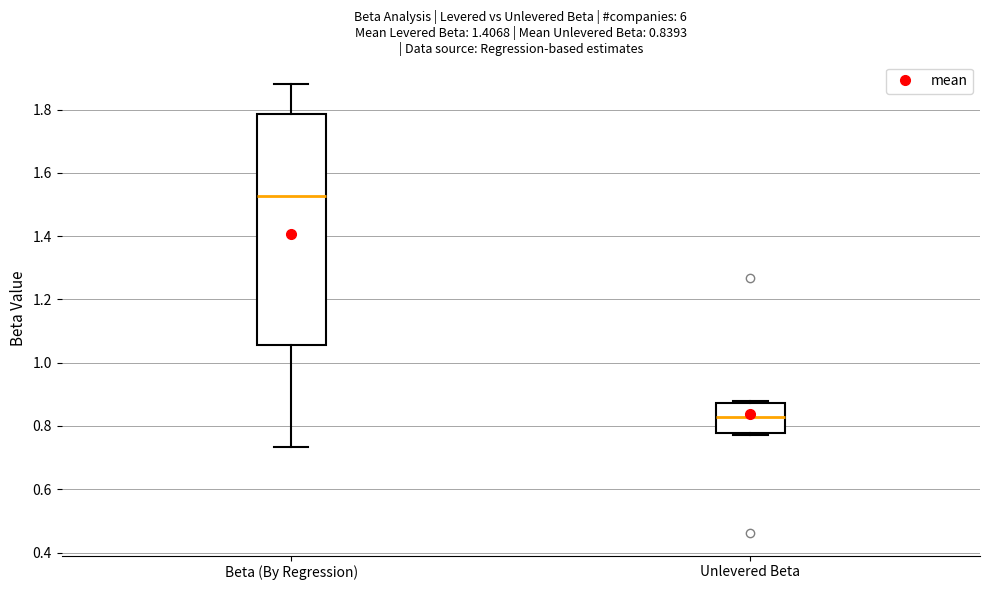

Which box's median line is the lowest?

Unlevered Beta